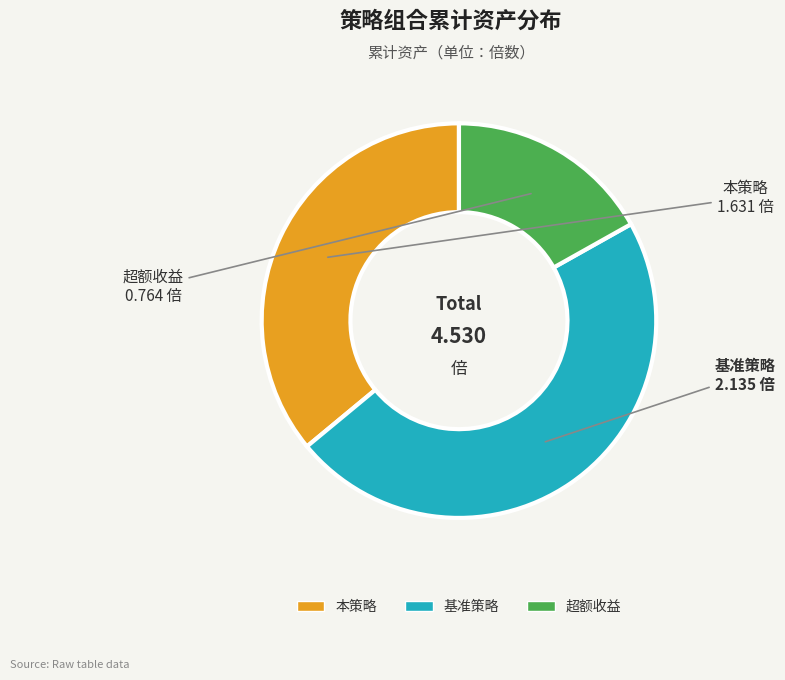

To the nearest percent, what portion does 本策略 represent?

36%